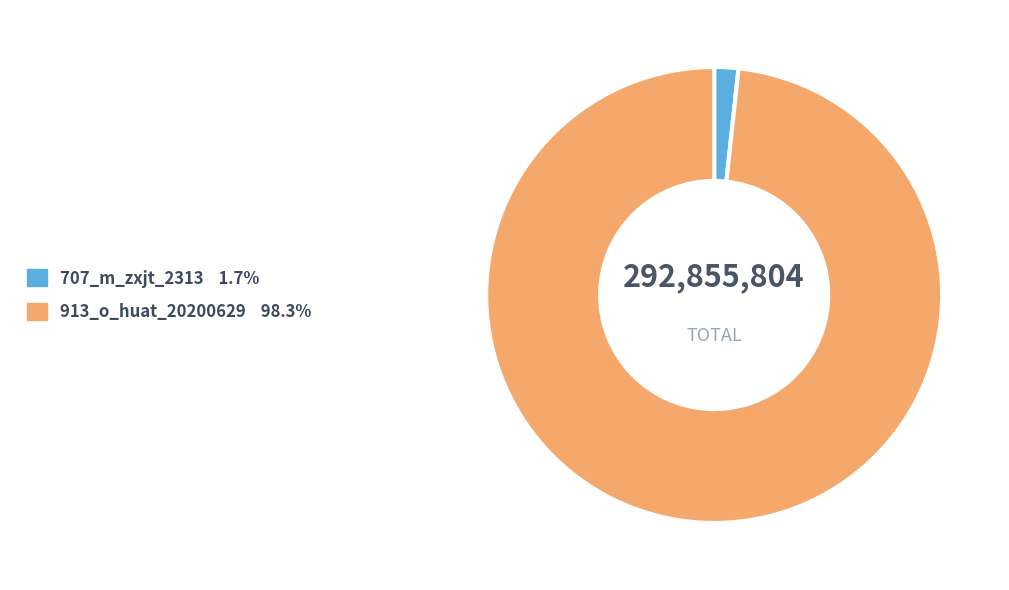

Does any single category account for the majority?

Yes